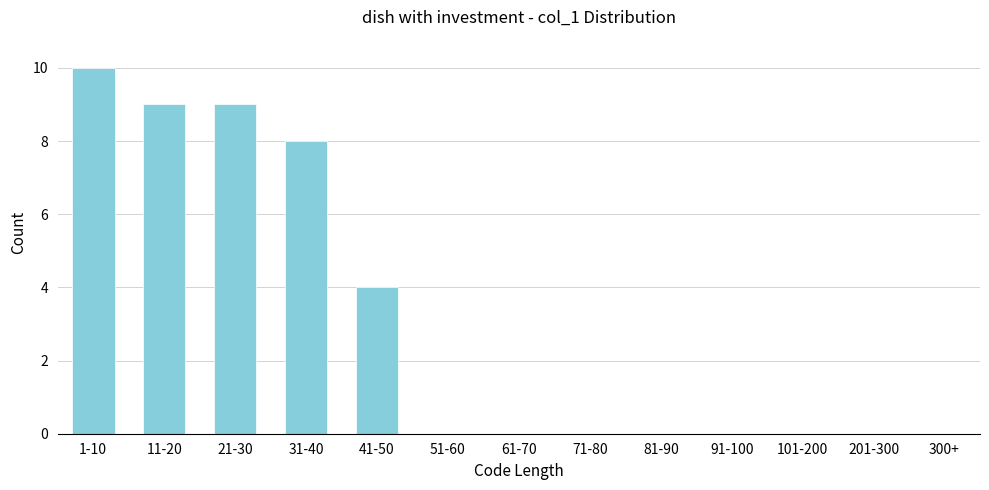

Reading left to right, what are all the values shown in this chart?

1-10=10	11-20=9	21-30=9	31-40=8	41-50=4	51-60=0	61-70=0	71-80=0	81-90=0	91-100=0	101-200=0	201-300=0